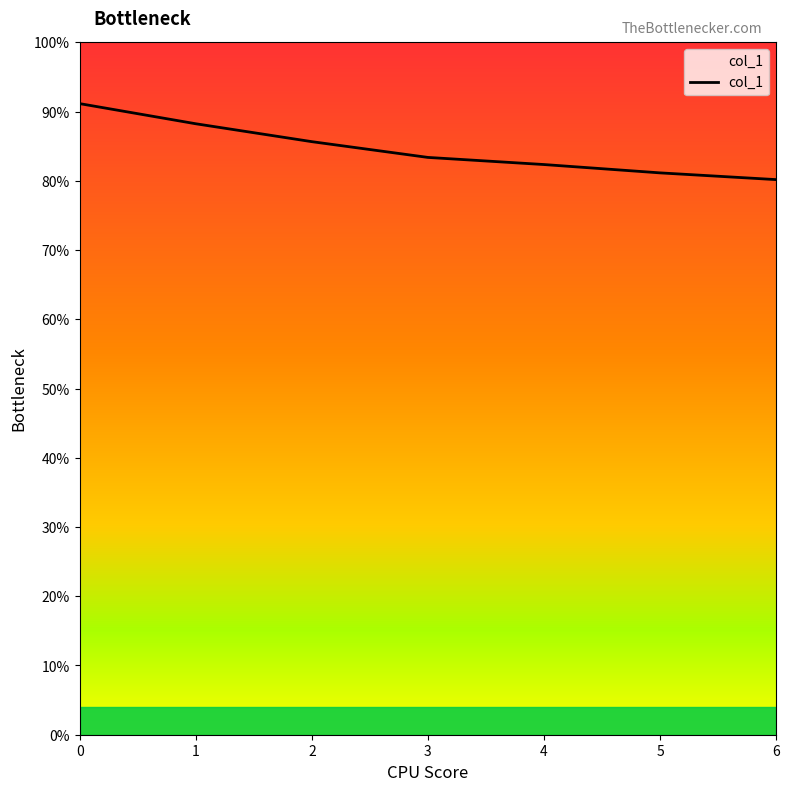

True or false: the data has more than 1 interior local peaks.

False